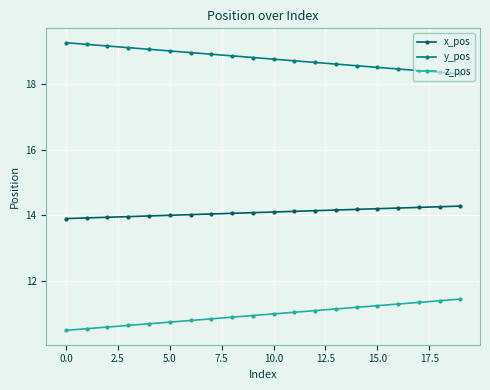

List the series in order of their peak value, highest first.

y_pos, x_pos, z_pos